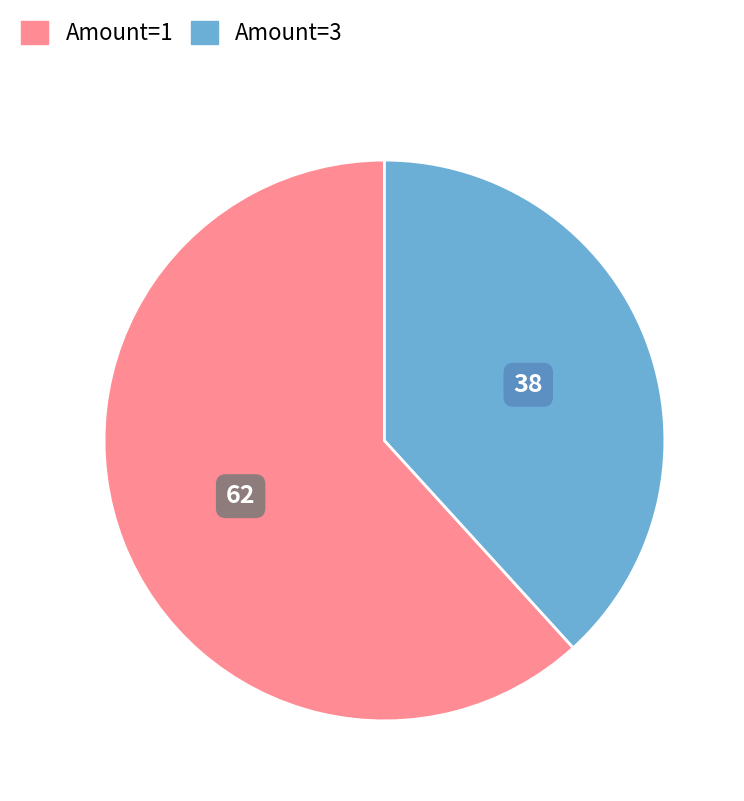

Is it true that Amount=3 is 45% of the pie?

False